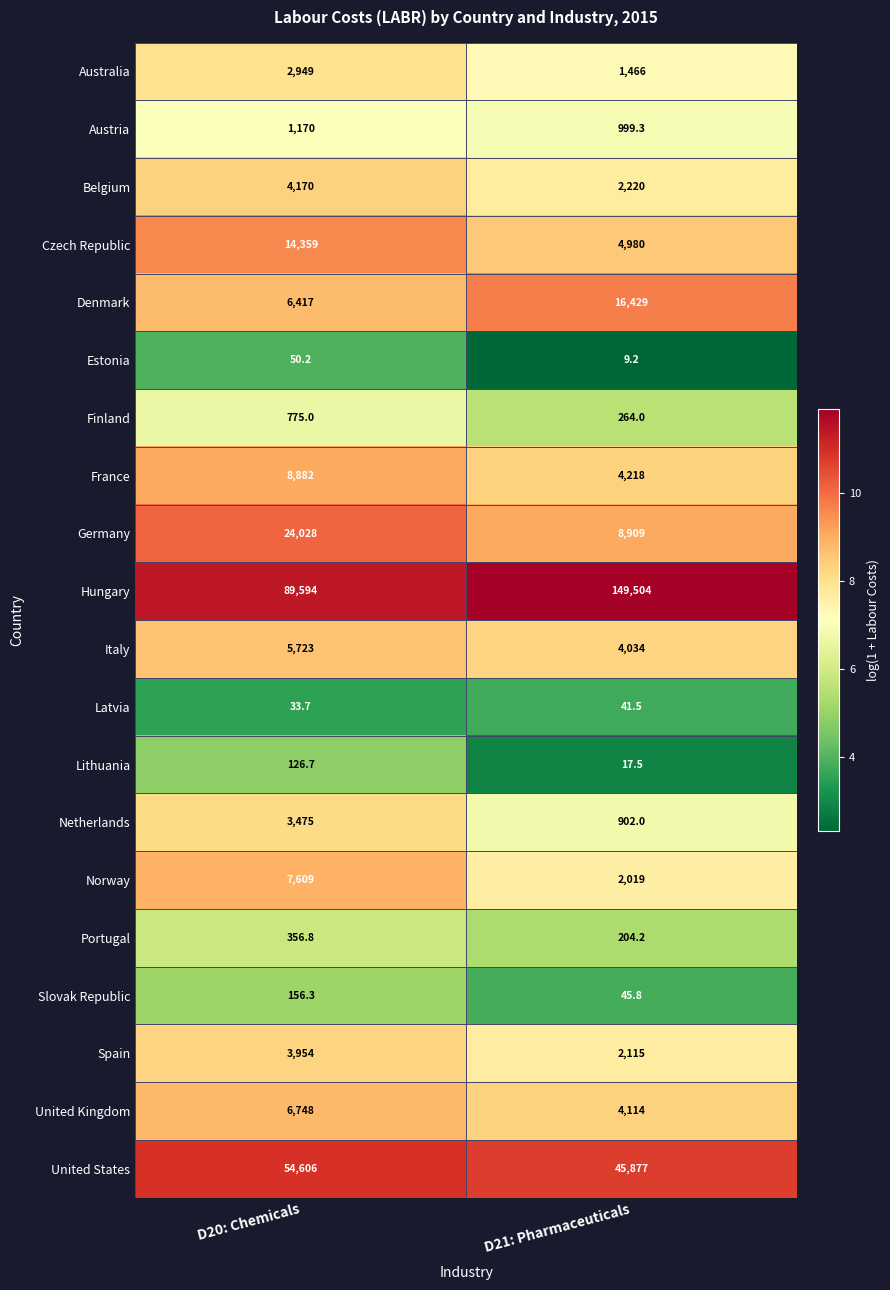

Is it true that Australia equals 4090.3 at D20: Chemicals?

False